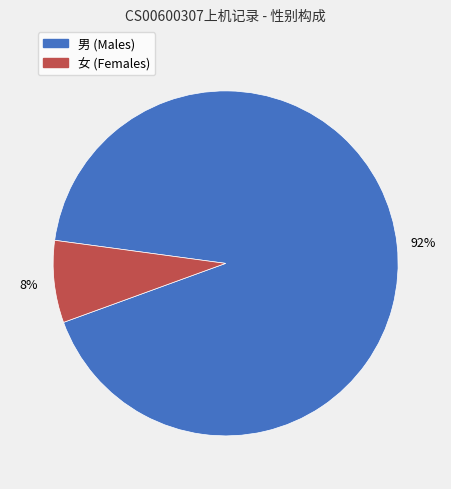

To the nearest percent, what is the combined percentage of 女 and 男?

100%